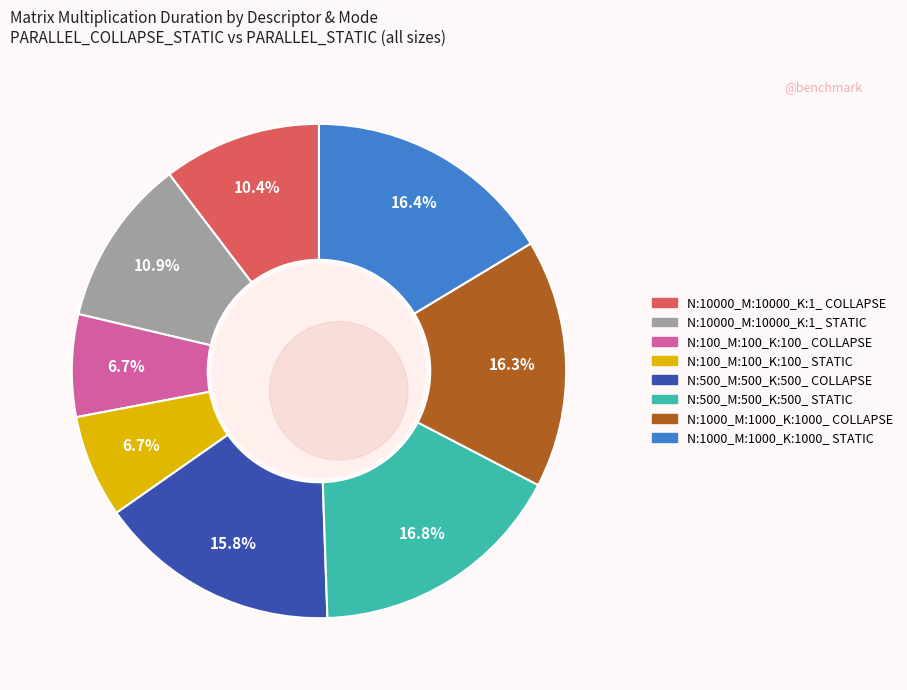

Which has a higher value, N:500_M:500_K:500_ STATIC or N:10000_M:10000_K:1_ COLLAPSE?

N:500_M:500_K:500_ STATIC